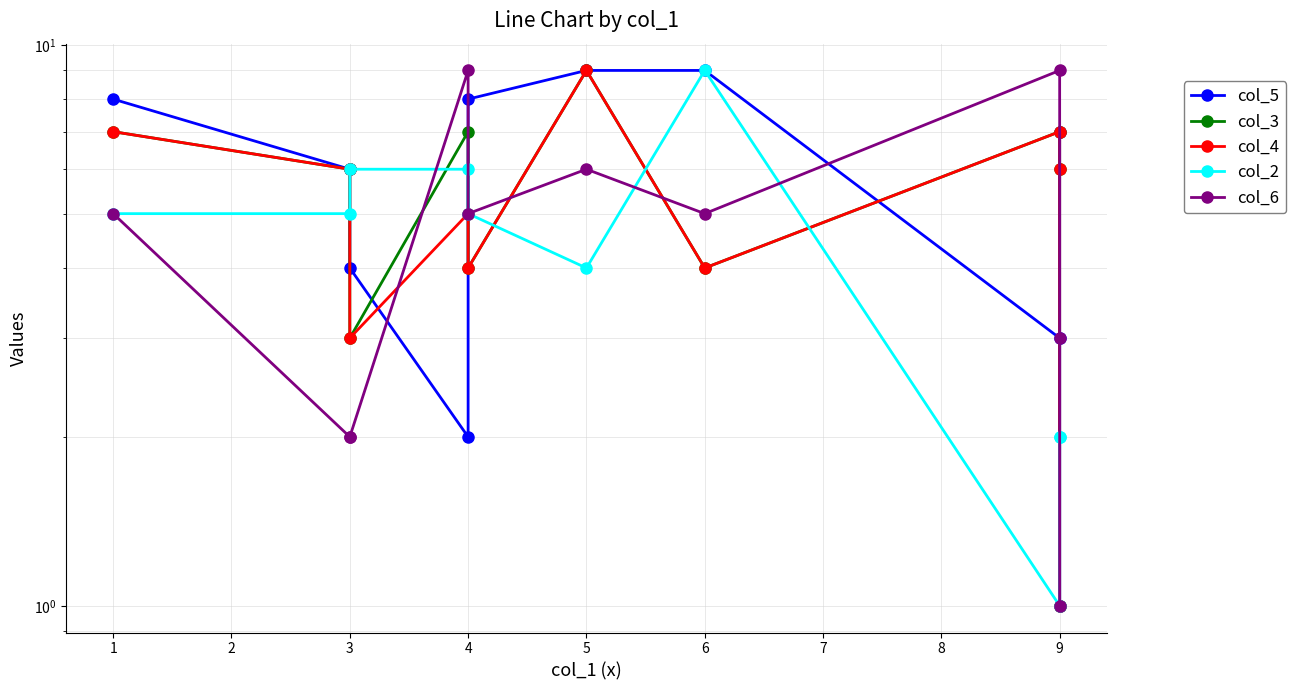

How many series are shown in this chart?

5